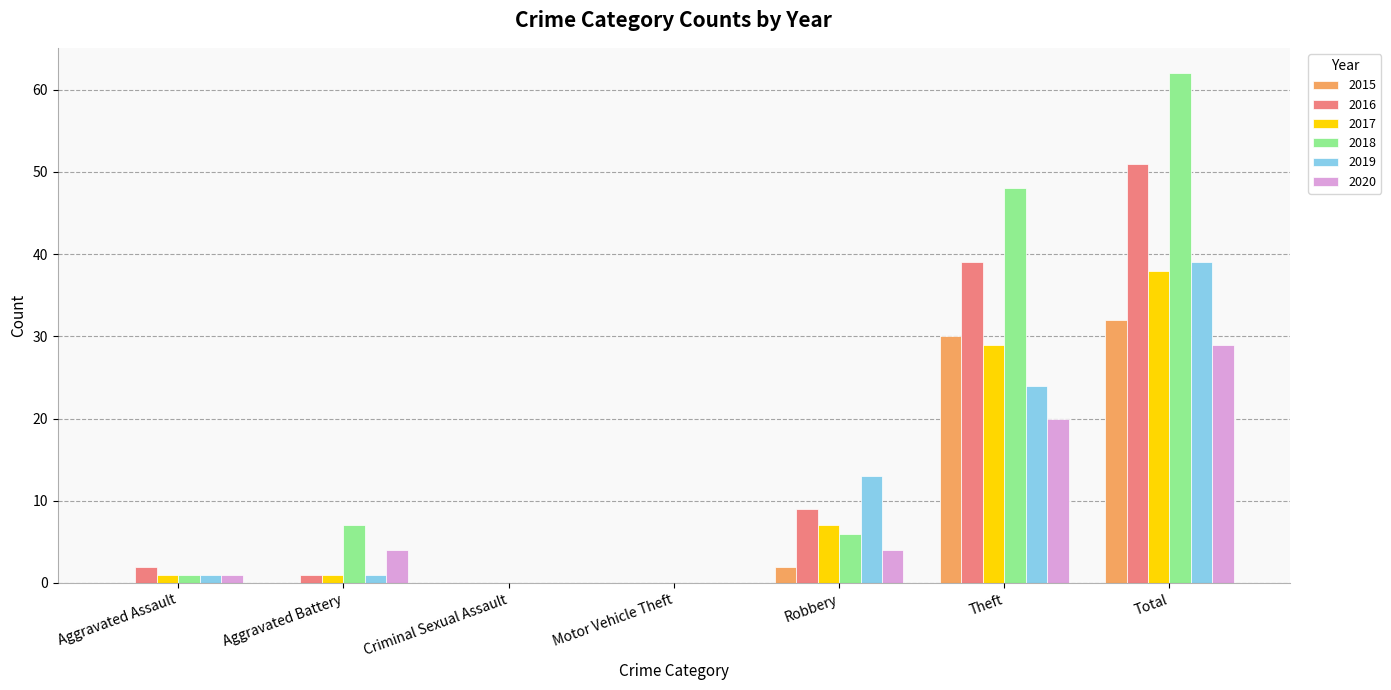

What is the average value of the 2020 series?

8